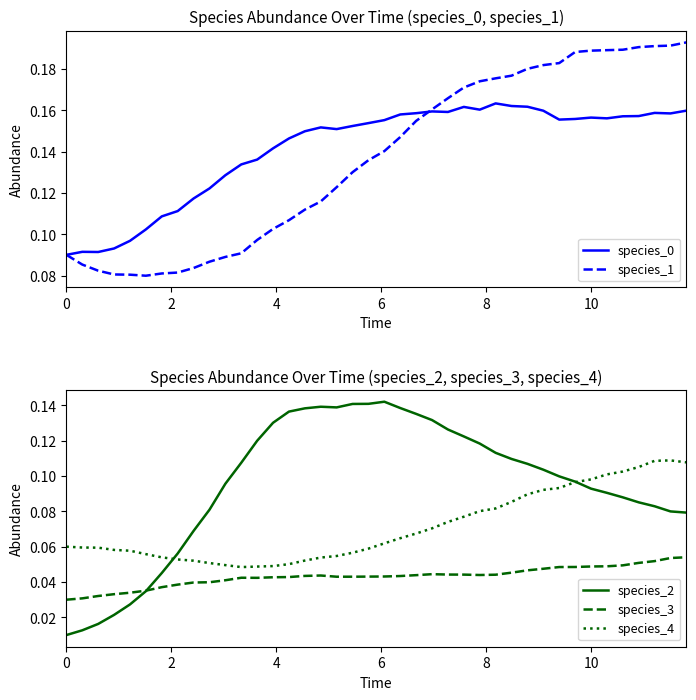

What is the value of the species_4 point at the 7th from the left?

0.1